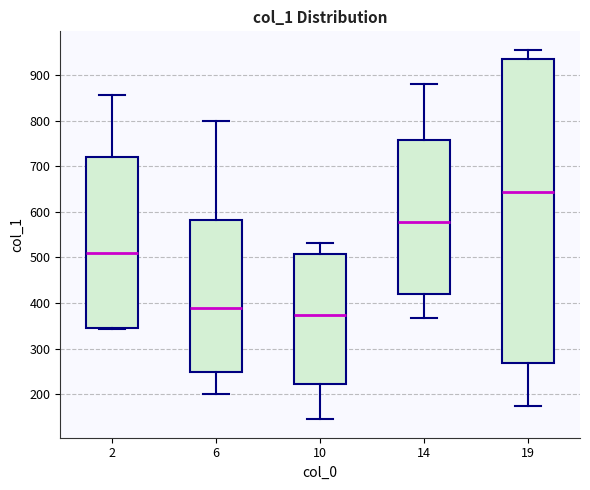

Reading left to right, transcribe this box plot: for each box, give where its median line is, the range the box spans, and where its two whiskers end, as read against the y-axis. The values are not printed on the chart, so give them approximately, as read against the axis.

2: median 510, box 350 to 720, whiskers 340 to 860
6: median 390, box 250 to 580, whiskers 200 to 800
10: median 370, box 220 to 510, whiskers 150 to 530
14: median 580, box 420 to 760, whiskers 370 to 880
19: median 640, box 270 to 930, whiskers 180 to 960